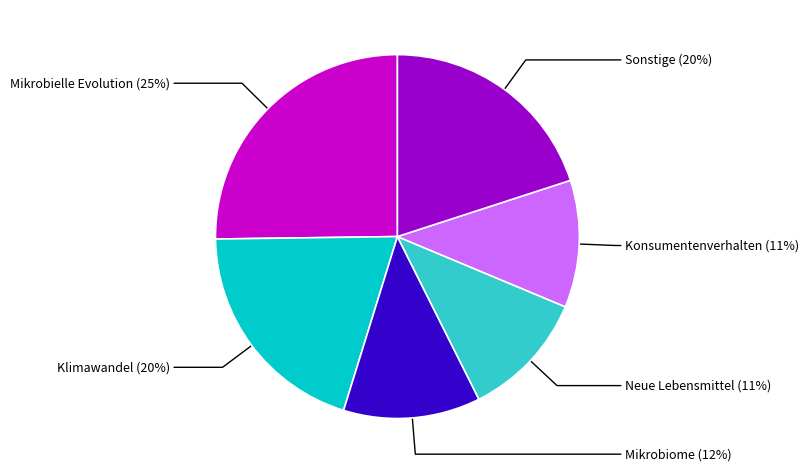

To the nearest percent, what is the difference between the largest and smallest slice percentages?

14%